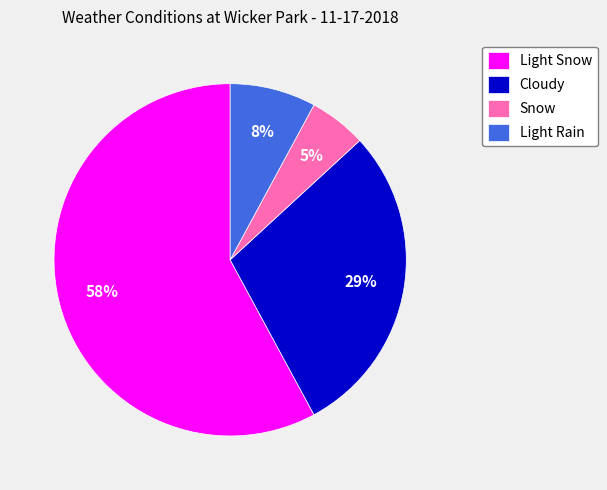

What is the majority slice?

Light Snow